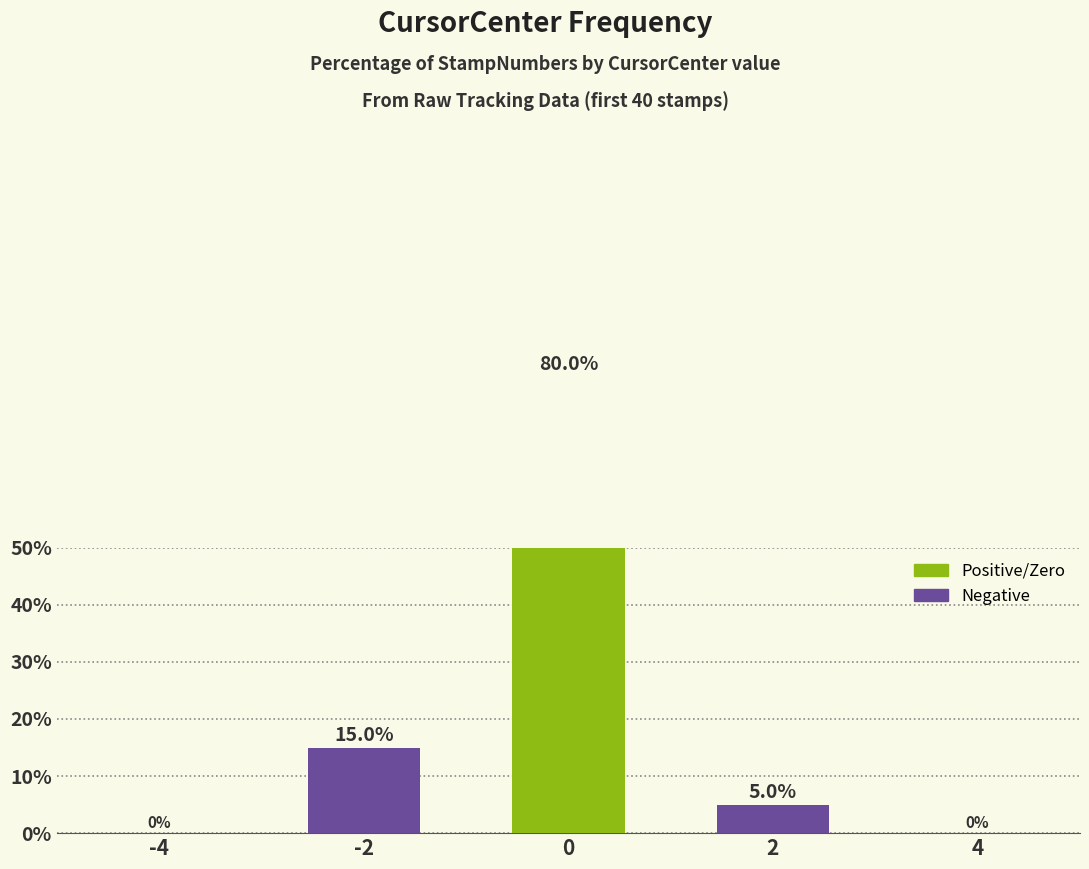

List the labels in order of value, largest first.

0, -2, 2, -4, 4